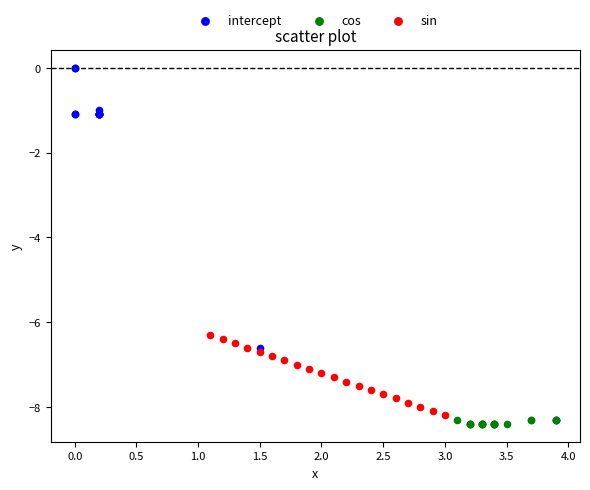

Which series reaches the maximum Y coordinate?

intercept